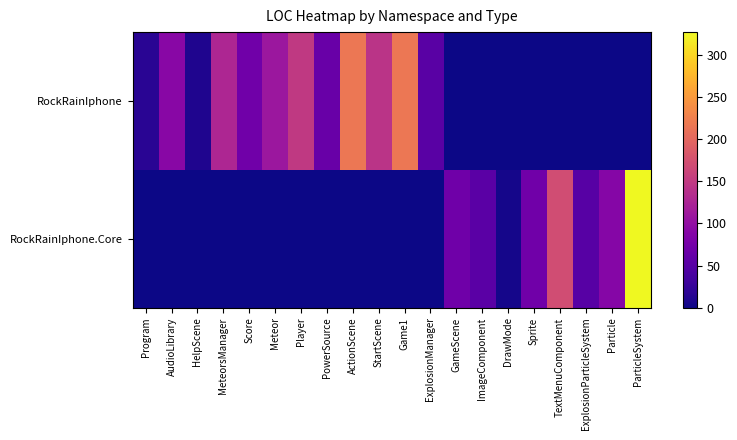

Reading left to right, list all the values displayed in this chart.

RockRainIphone: Program=16	AudioLibrary=91	HelpScene=9	MeteorsManager=127	Score=71	Meteor=109	Player=149	PowerSource=65	ActionScene=217	StartScene=142	Game1=217	ExplosionManager=52	GameScene=0	ImageComponent=0	DrawMode=0	Sprite=0	TextMenuComponent=0	ExplosionParticleSystem=0	Particle=0	ParticleSystem=0
RockRainIphone.Core: Program=0	AudioLibrary=0	HelpScene=0	MeteorsManager=0	Score=0	Meteor=0	Player=0	PowerSource=0	ActionScene=0	StartScene=0	Game1=0	ExplosionManager=0	GameScene=70	ImageComponent=53	DrawMode=5	Sprite=71	TextMenuComponent=171	ExplosionParticleSystem=51	Particle=89	ParticleSystem=327